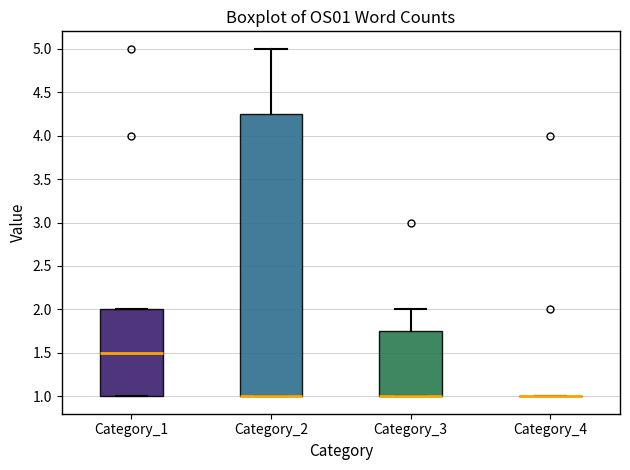

Where does the upper whisker of the box for Category_2 end on the y-axis? The values are not printed on the chart, so give them approximately, as read against the axis.

5.00